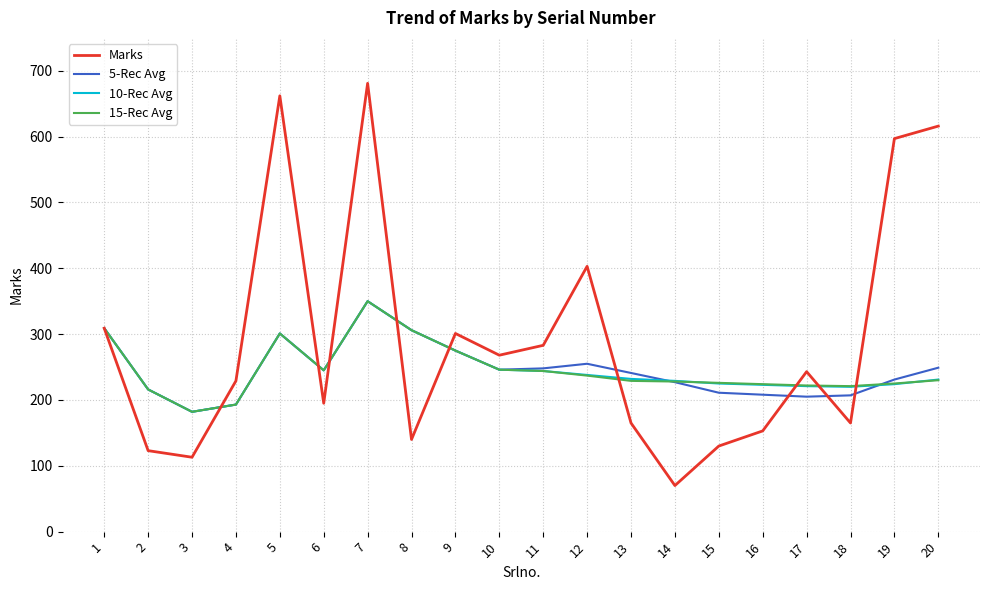

What is the difference between the maximum and minimum values in the 15-Rec Avg series?

168